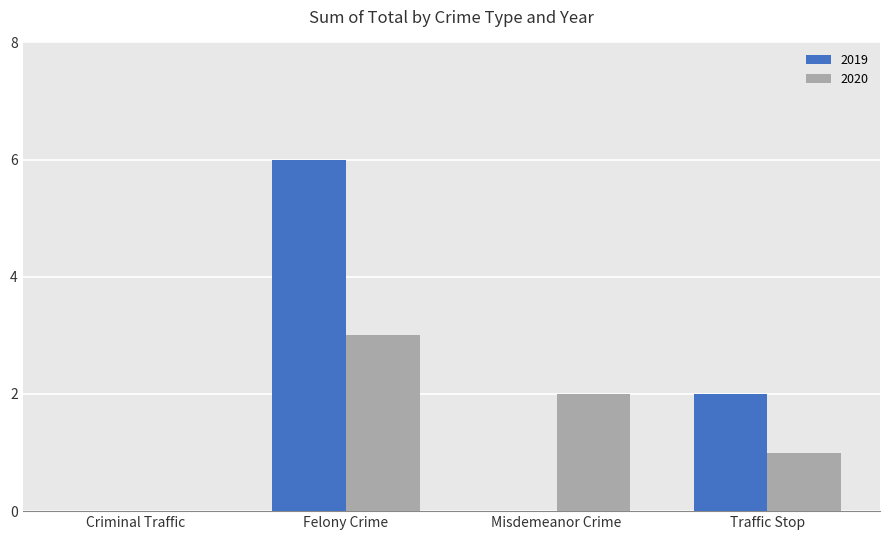

At which category does the chart reach its peak across all series?

Felony Crime